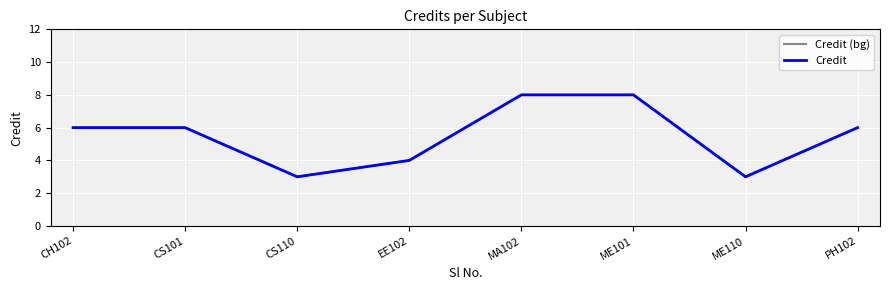

Does the chart have visible grid lines?

Yes